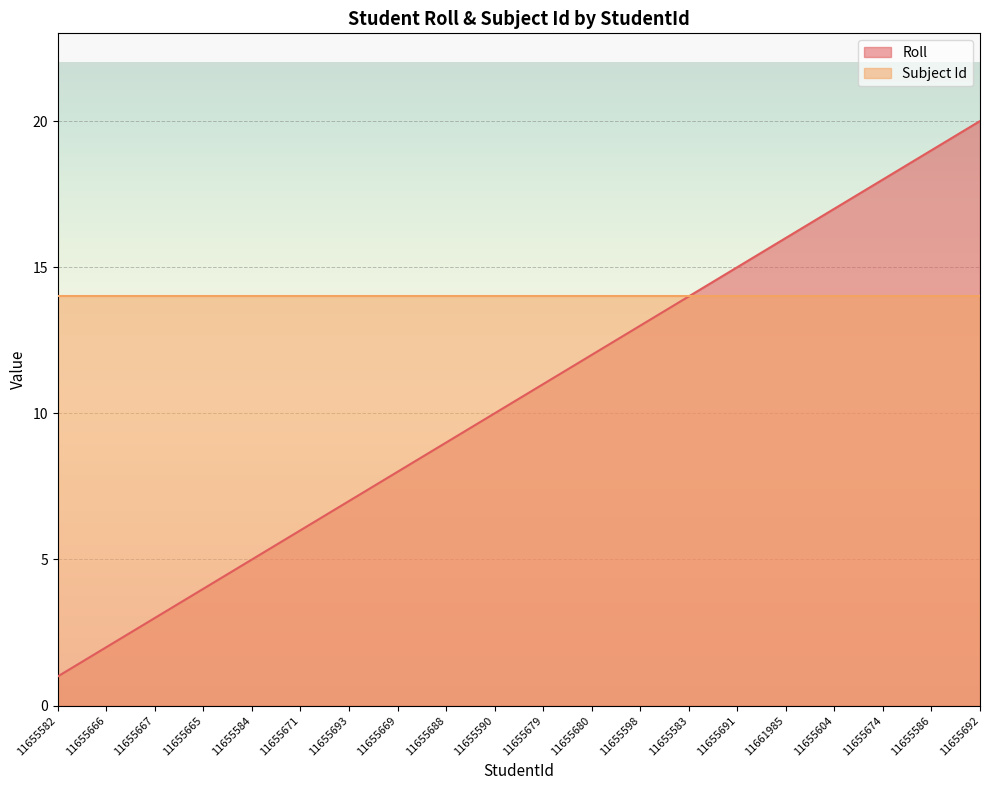

What is the ratio of the value at 11655679 to the value at 11655688?

1.2